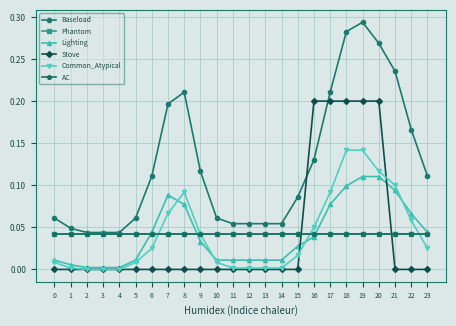

Is this an area chart (filled region under the line)?

No